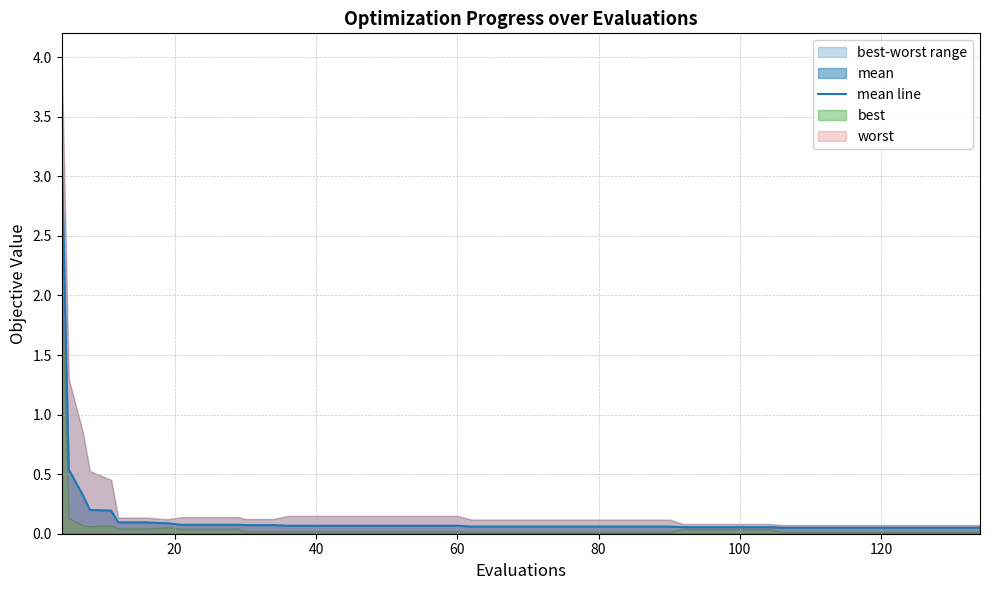

What is the maximum value for mean line?

3.2